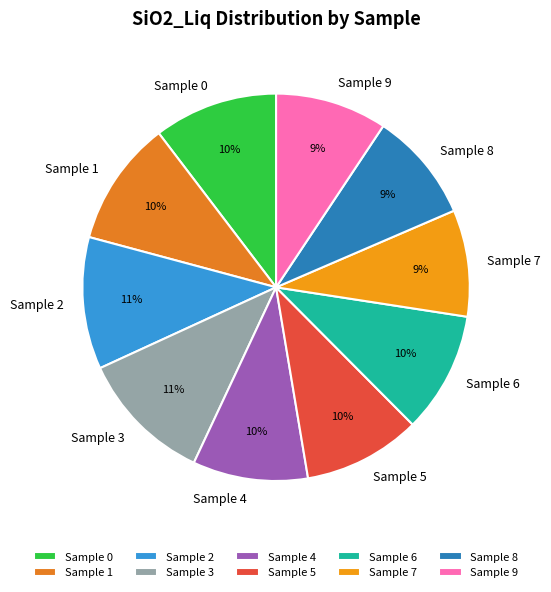

What is the ratio of the value at Sample 3 to the value at Sample 1?

1.1